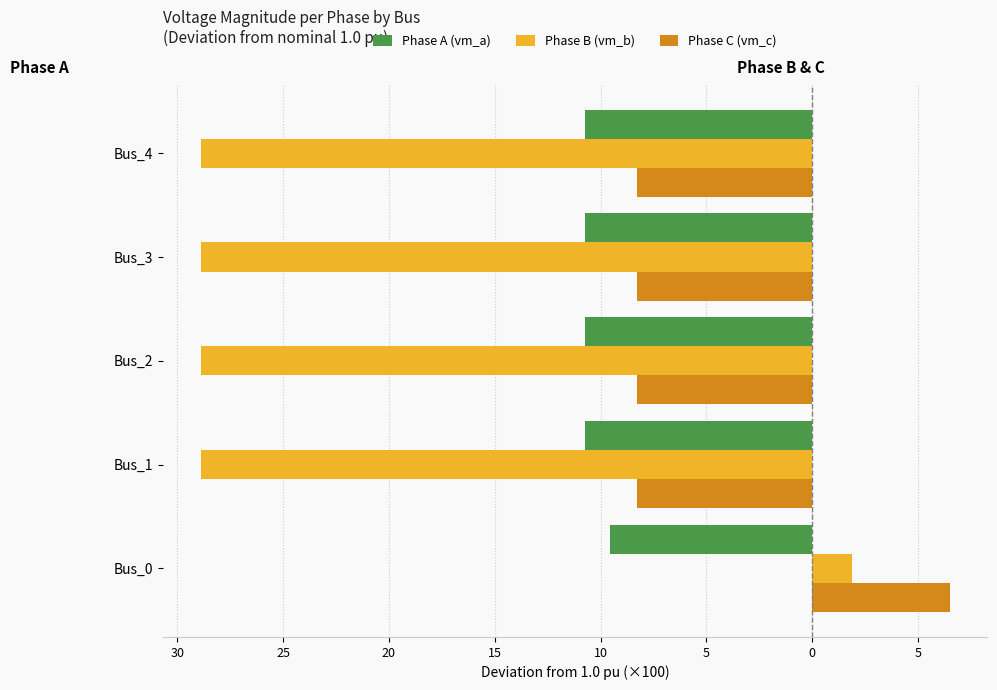

What are all the series names shown in the legend?

Phase A (vm_a), Phase B (vm_b), Phase C (vm_c)